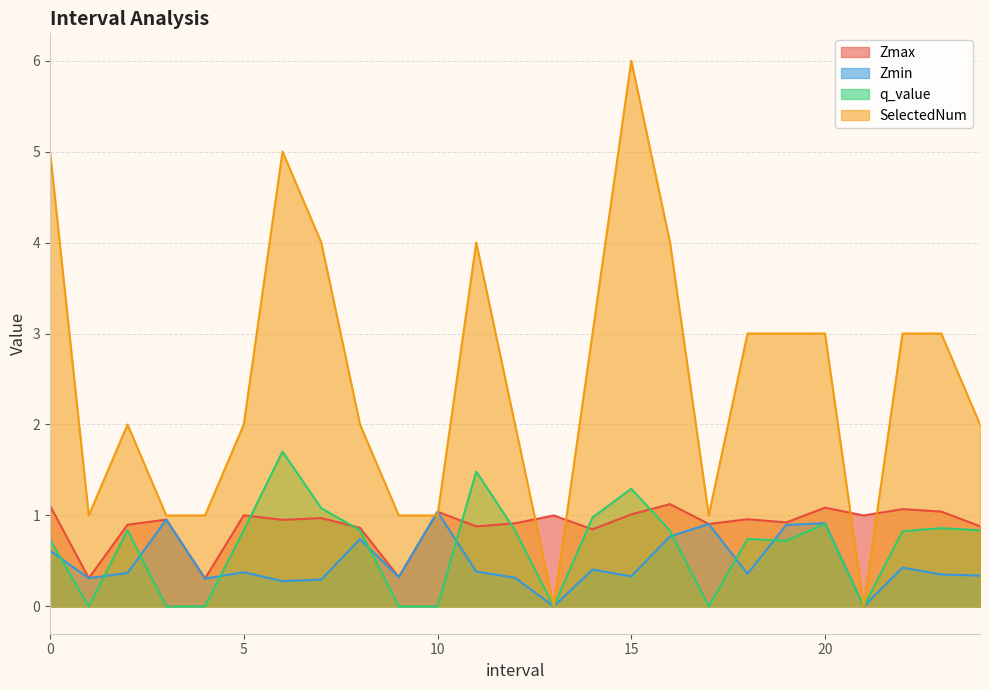

Rank the categories by Zmin value from highest to lowest.

10.0, 3.0, 20.0, 17.0, 19.0, 16.0, 8.0, 0.0, 22.0, 14.0, 11.0, 5.0, 2.0, 18.0, 23.0, 24.0, 15.0, 9.0, 12.0, 1.0, 4.0, 7.0, 6.0, 13.0, 21.0